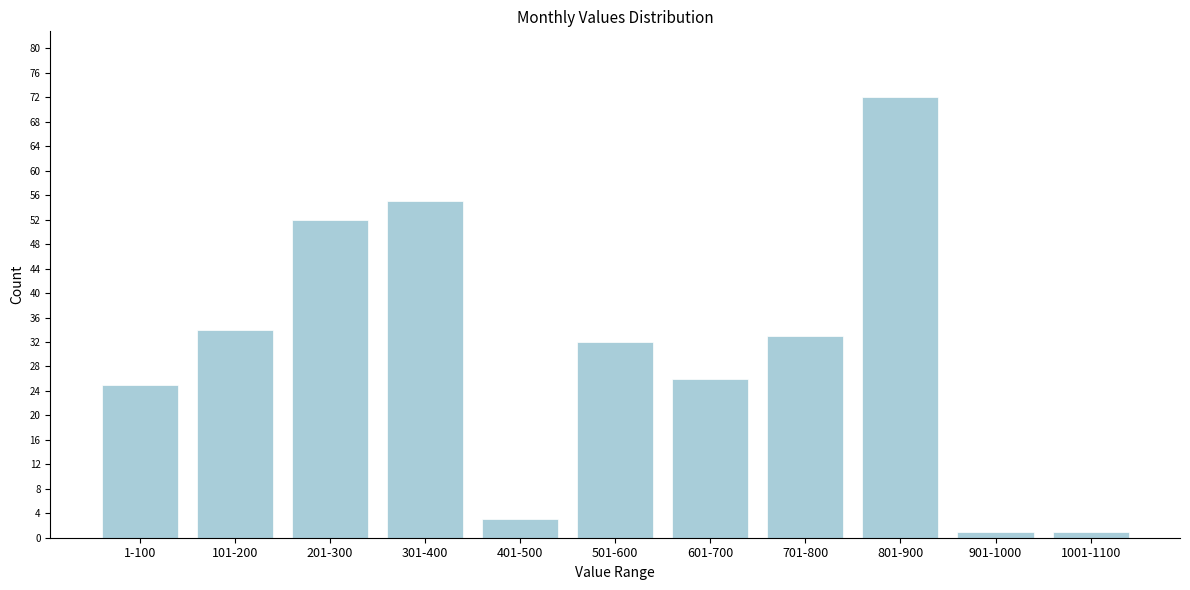

Reading right to left, transcribe all the data shown in this chart.

1001-1100=1	901-1000=1	801-900=72	701-800=33	601-700=26	501-600=32	401-500=3	301-400=55	201-300=52	101-200=34	1-100=25